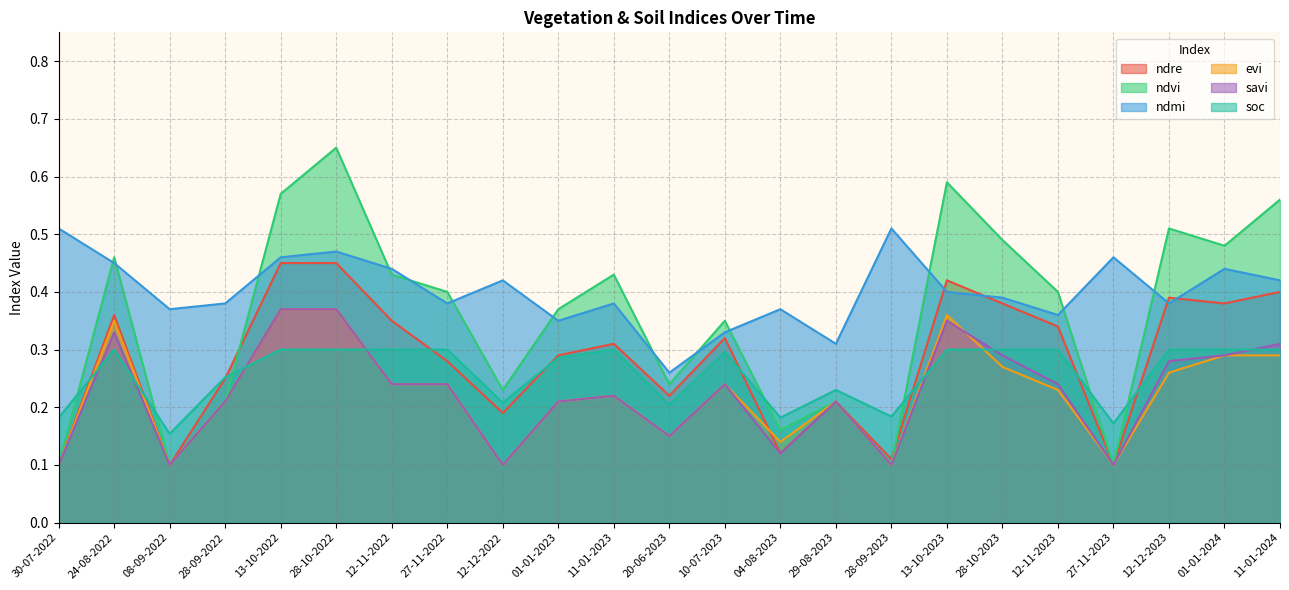

True or false: ndvi has a value of 0.2 at 04-08-2023.

True